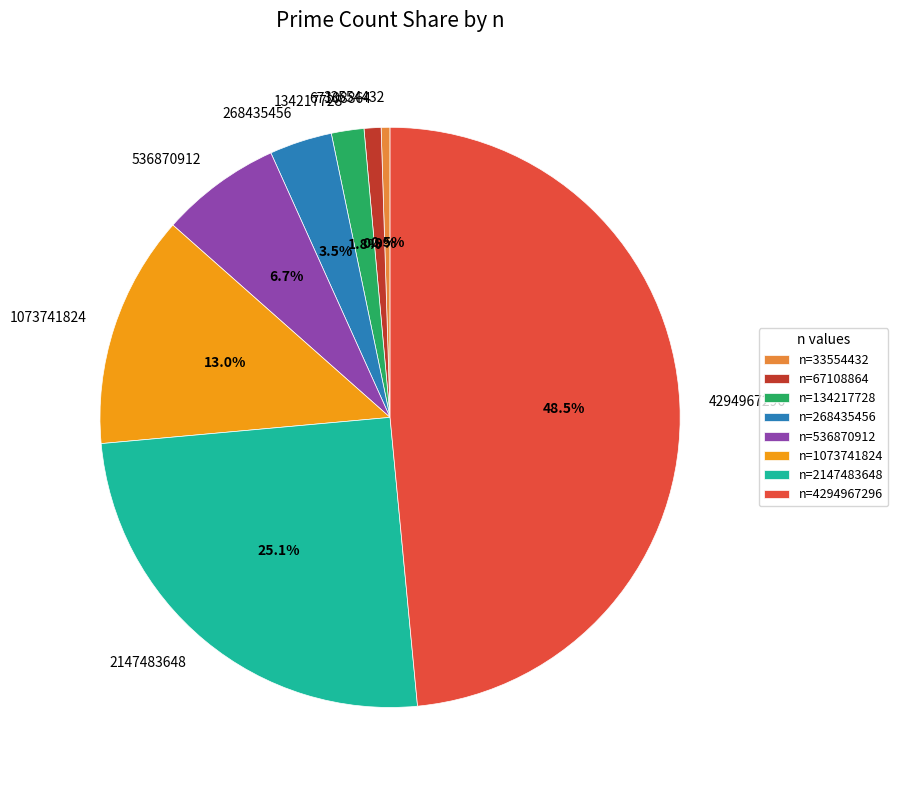

To the nearest percent, what is the difference between the largest and smallest slice percentages?

48%